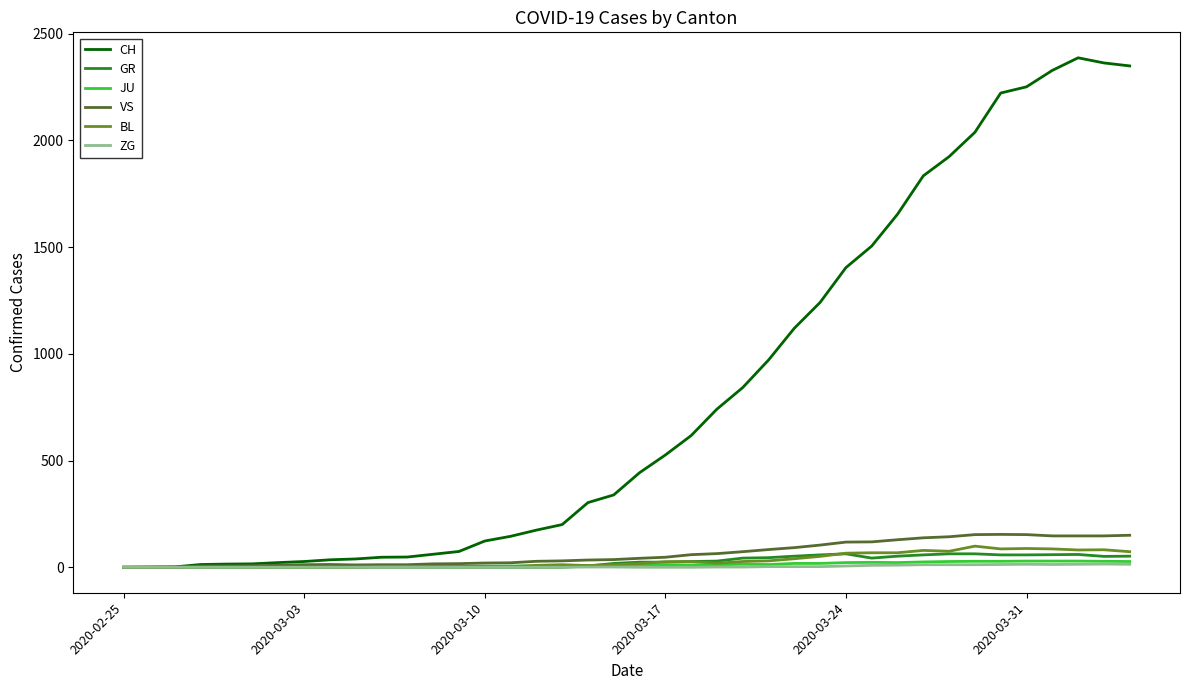

Does the chart have visible grid lines?

No